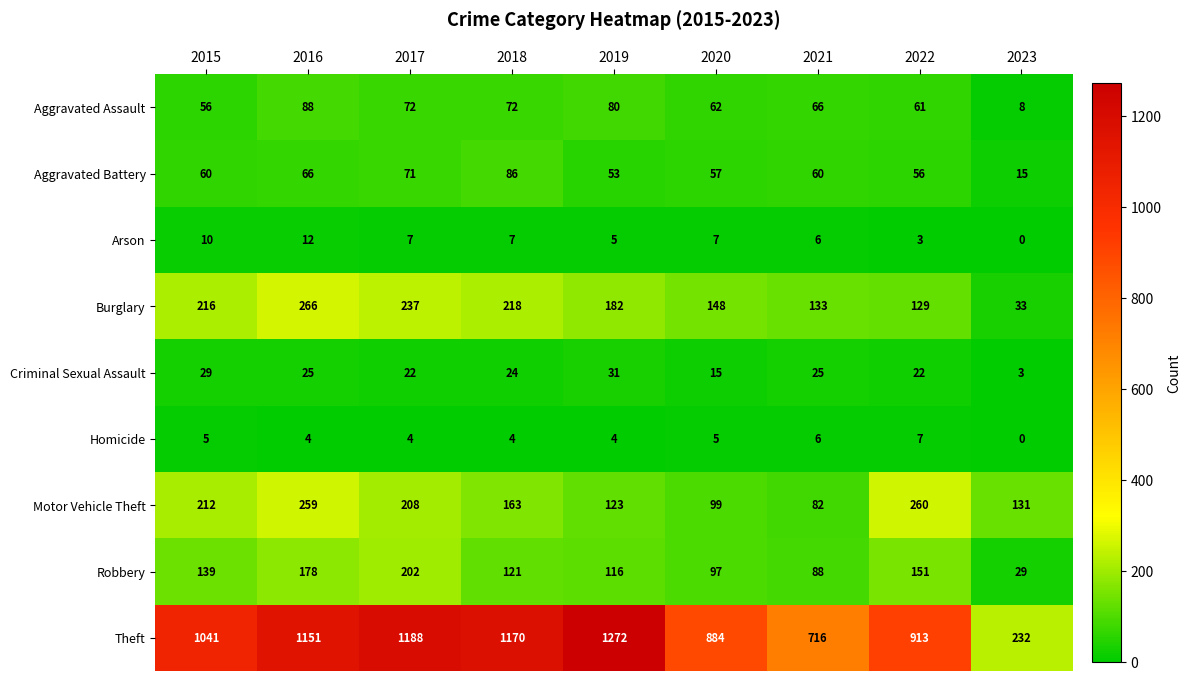

At which category is the sum across all series the highest?

2016